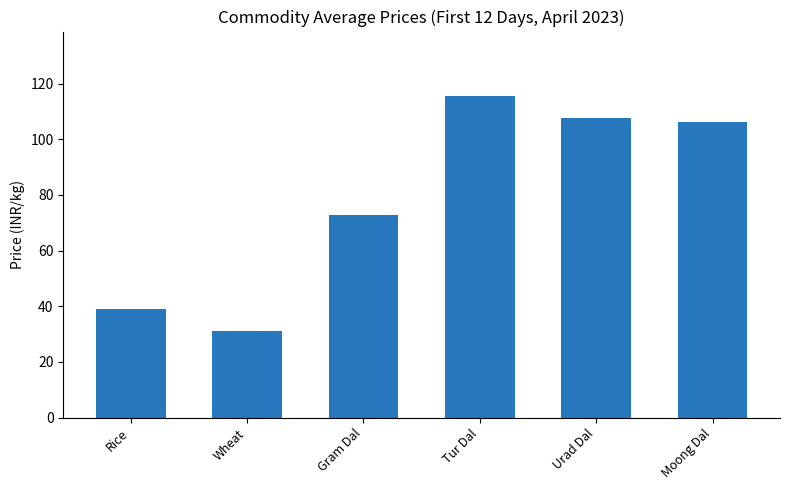

What is the change in value from Wheat to Urad Dal?

+76.3